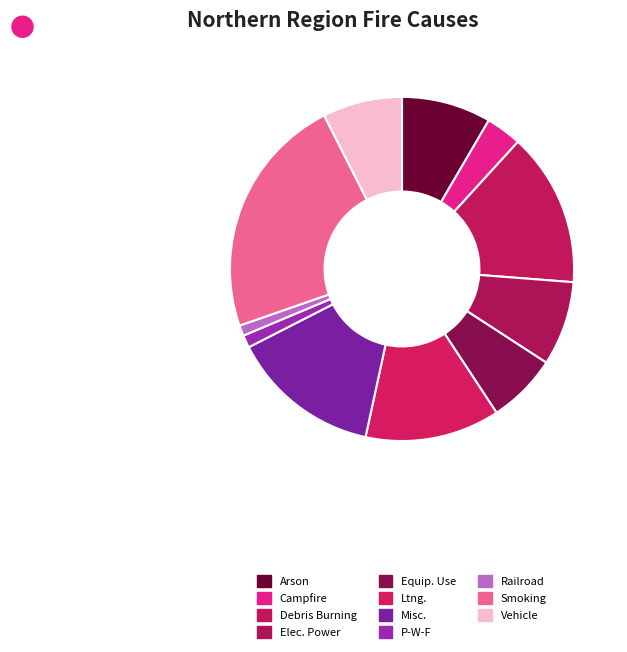

Is the sum of Smoking and Railroad greater than half?

No